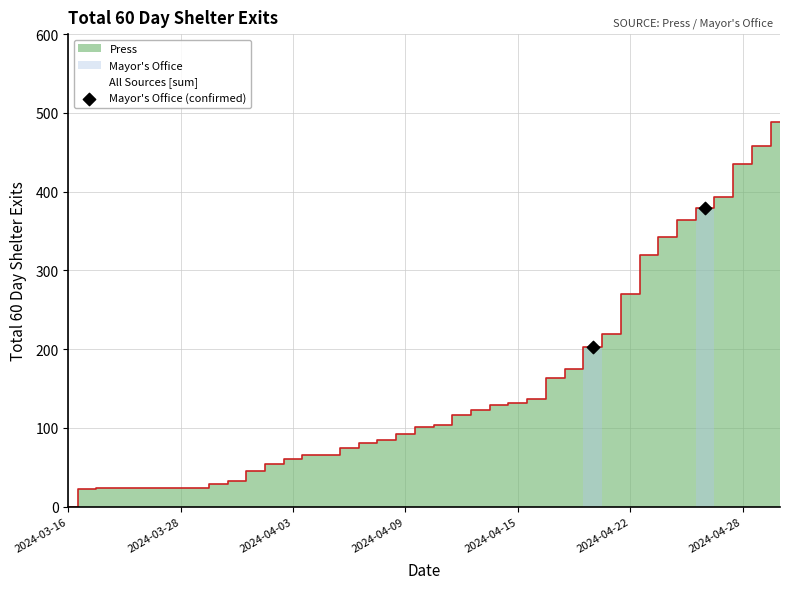

What is the range of Y values (max minus min)?

177